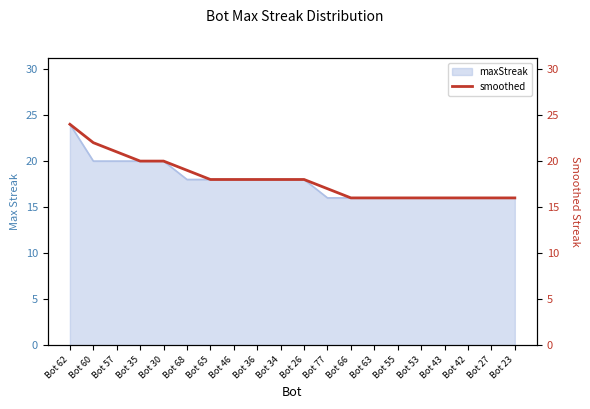

Rank the categories by value from lowest to highest.

Bot 66, Bot 63, Bot 55, Bot 53, Bot 43, Bot 42, Bot 27, Bot 23, Bot 77, Bot 65, Bot 46, Bot 36, Bot 34, Bot 26, Bot 68, Bot 35, Bot 30, Bot 57, Bot 60, Bot 62